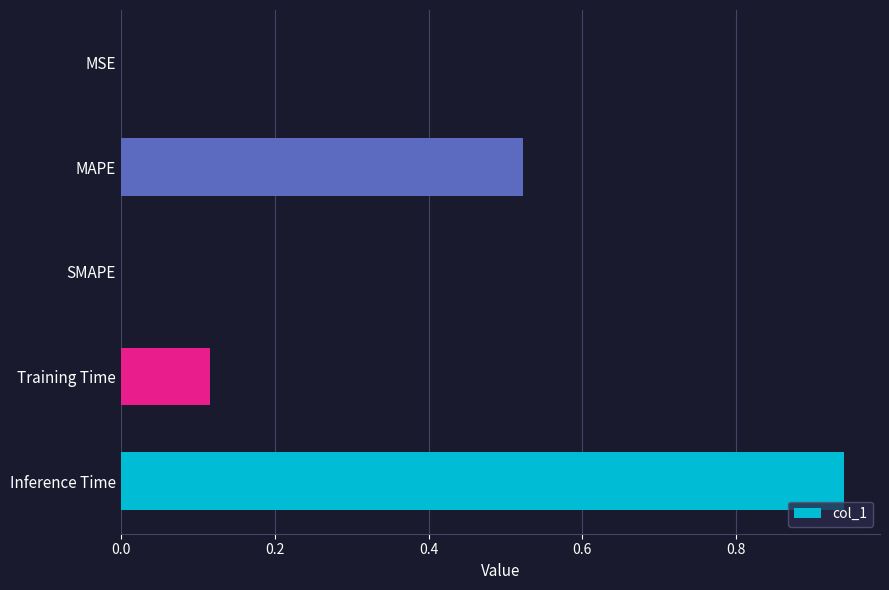

True or false: the data shows -0.5 at SMAPE.

False